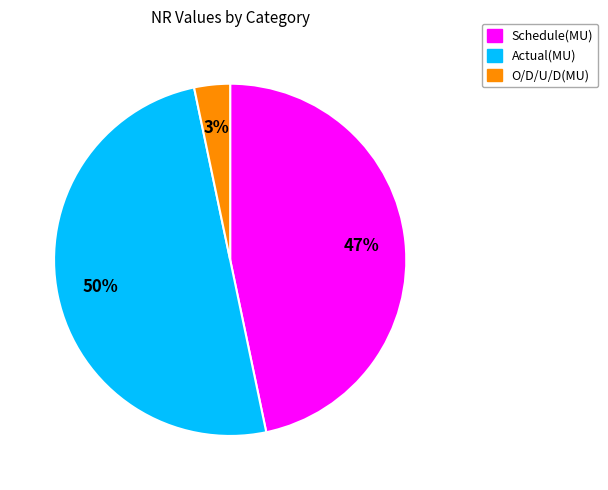

What percentage is the Actual(MU) slice, to the nearest percent?

50%